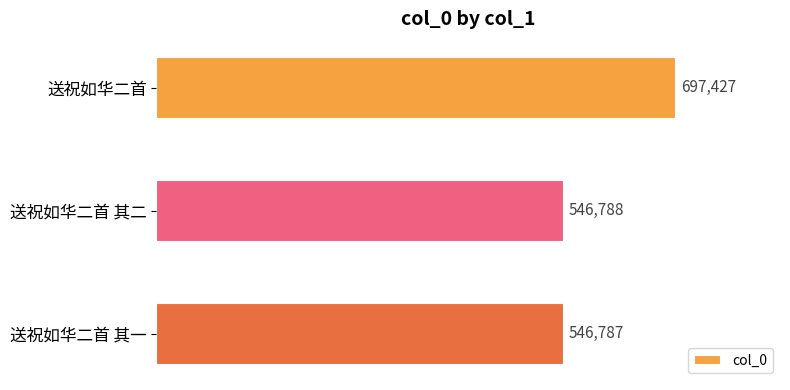

How many values are below 546788?

1